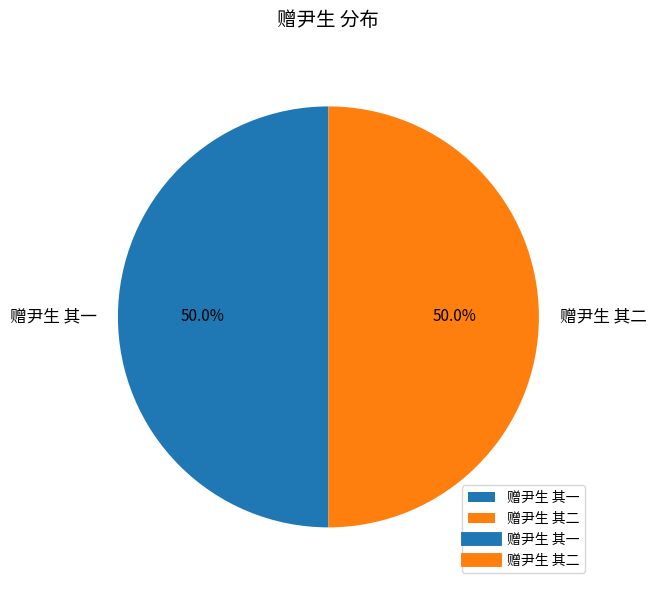

What portion of the pie excludes 赠尹生 其二?

50.0%